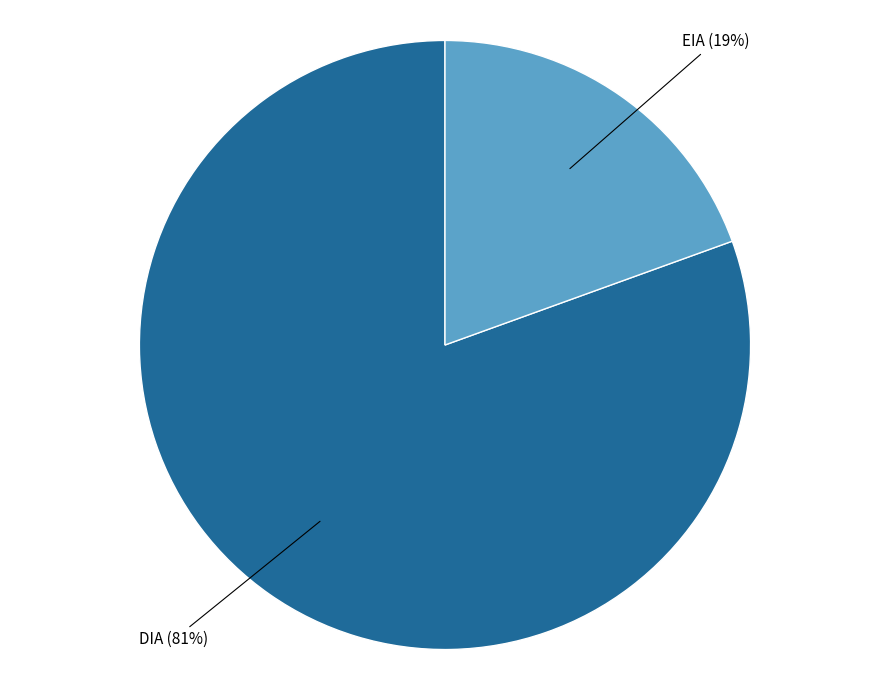

What percentage is the DIA slice, to the nearest percent?

81%